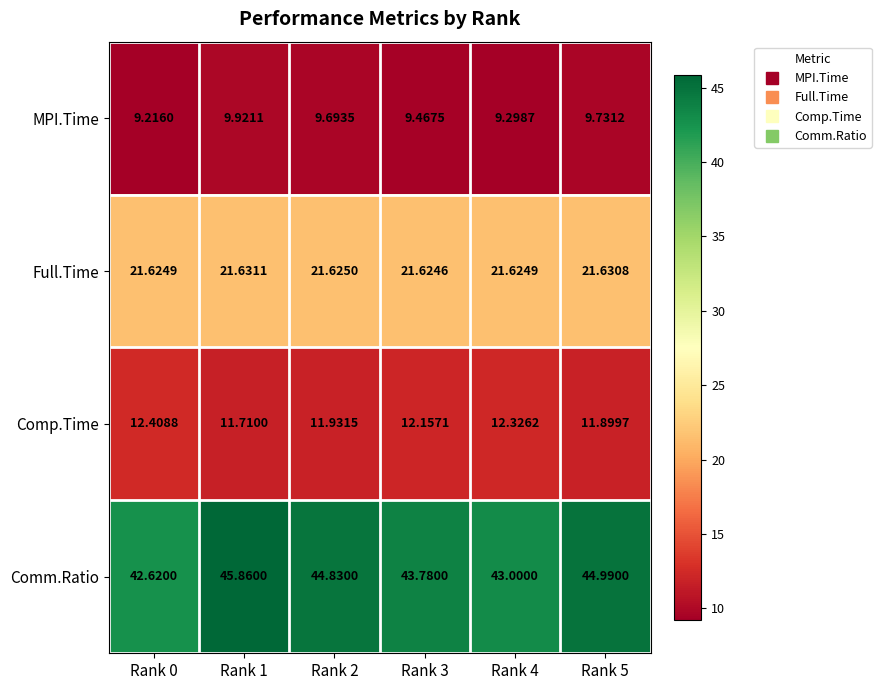

At Rank 5, list the series in order from smallest to largest.

MPI.Time, Comp.Time, Full.Time, Comm.Ratio